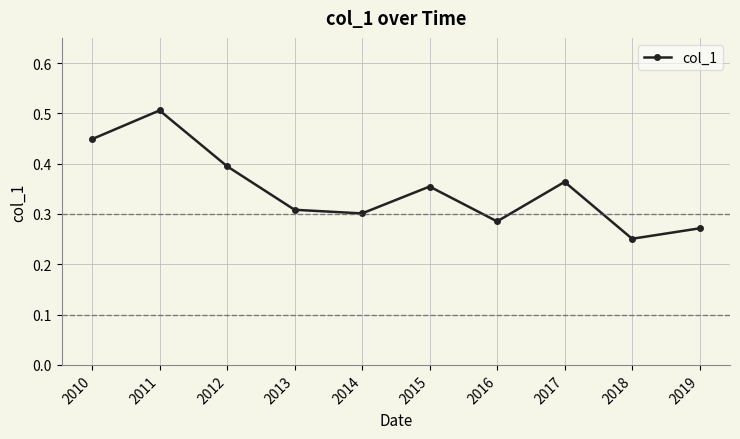

Rank the categories by value from highest to lowest.

2011, 2010, 2012, 2017, 2015, 2013, 2014, 2016, 2019, 2018